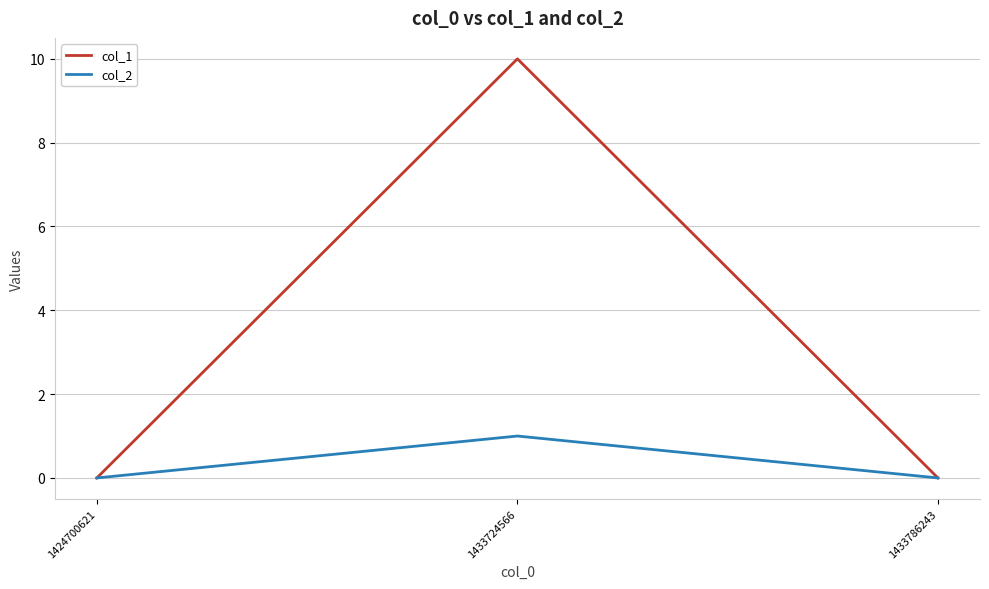

Which series has the largest total across all categories?

col_1